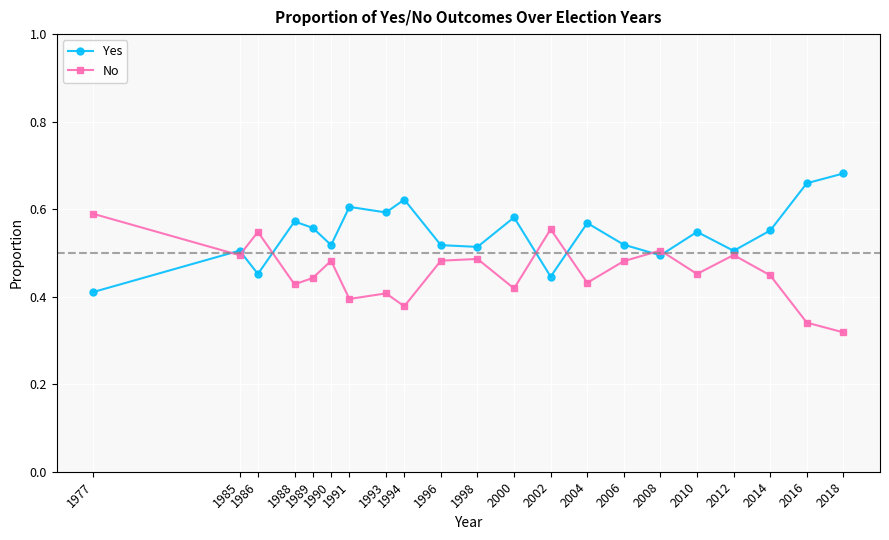

List the series in order of their peak value, highest first.

Yes, No